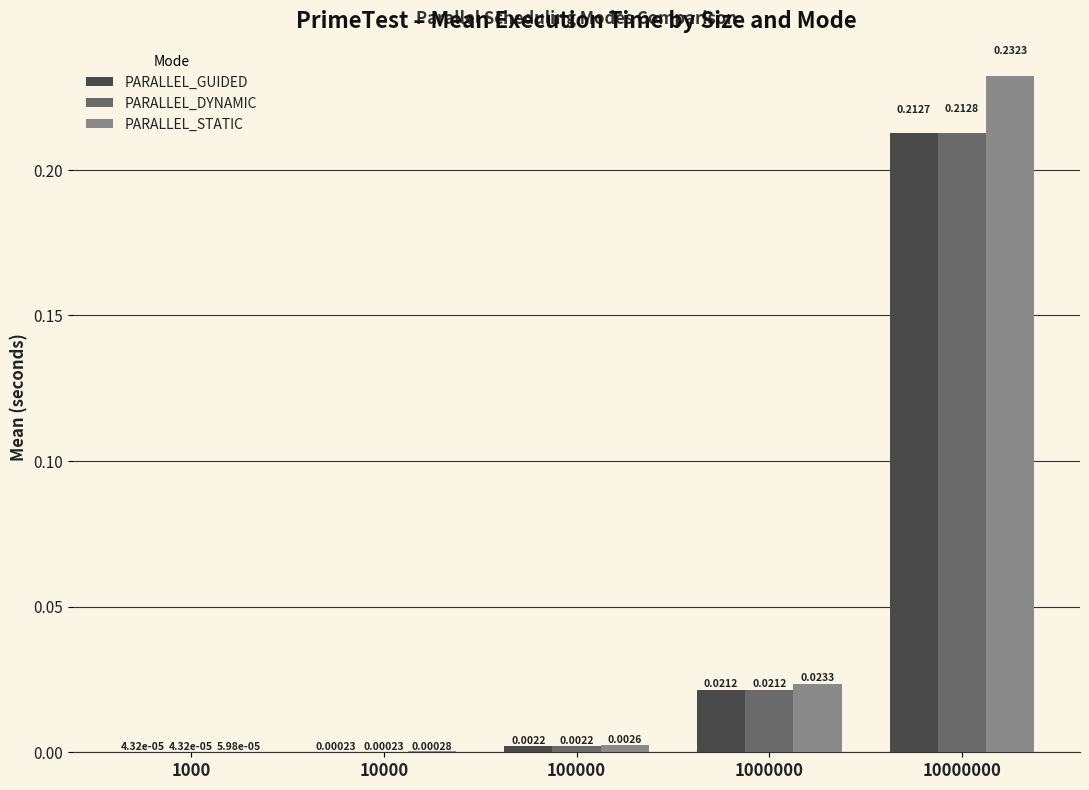

What is the sum of all PARALLEL_STATIC values?

0.3